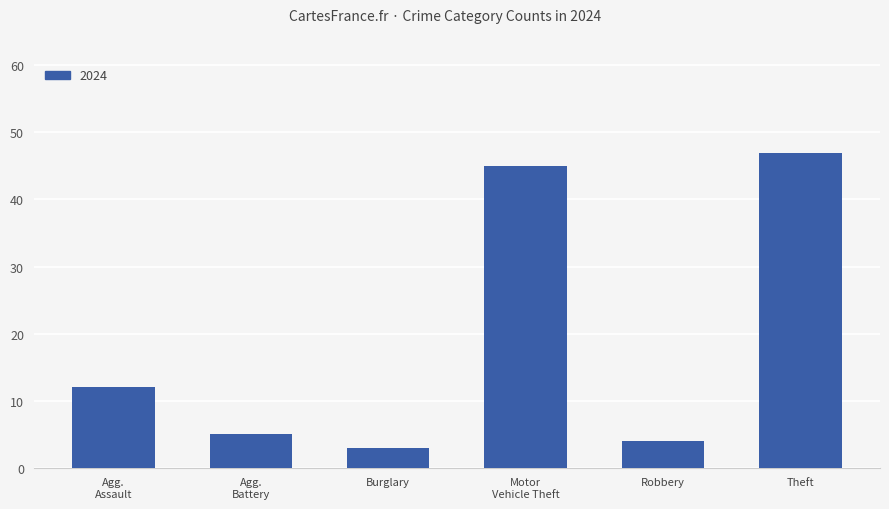

The chart shows a value of 47 at Theft. True or false?

True